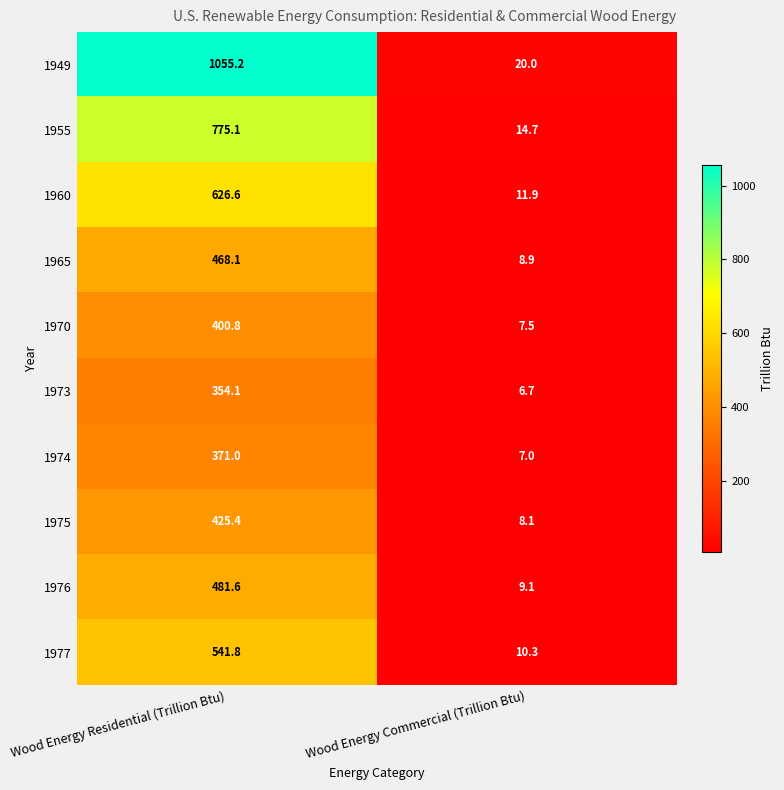

True or false: 1960 has a value of 626.6 at Wood Energy Residential (Trillion Btu).

True